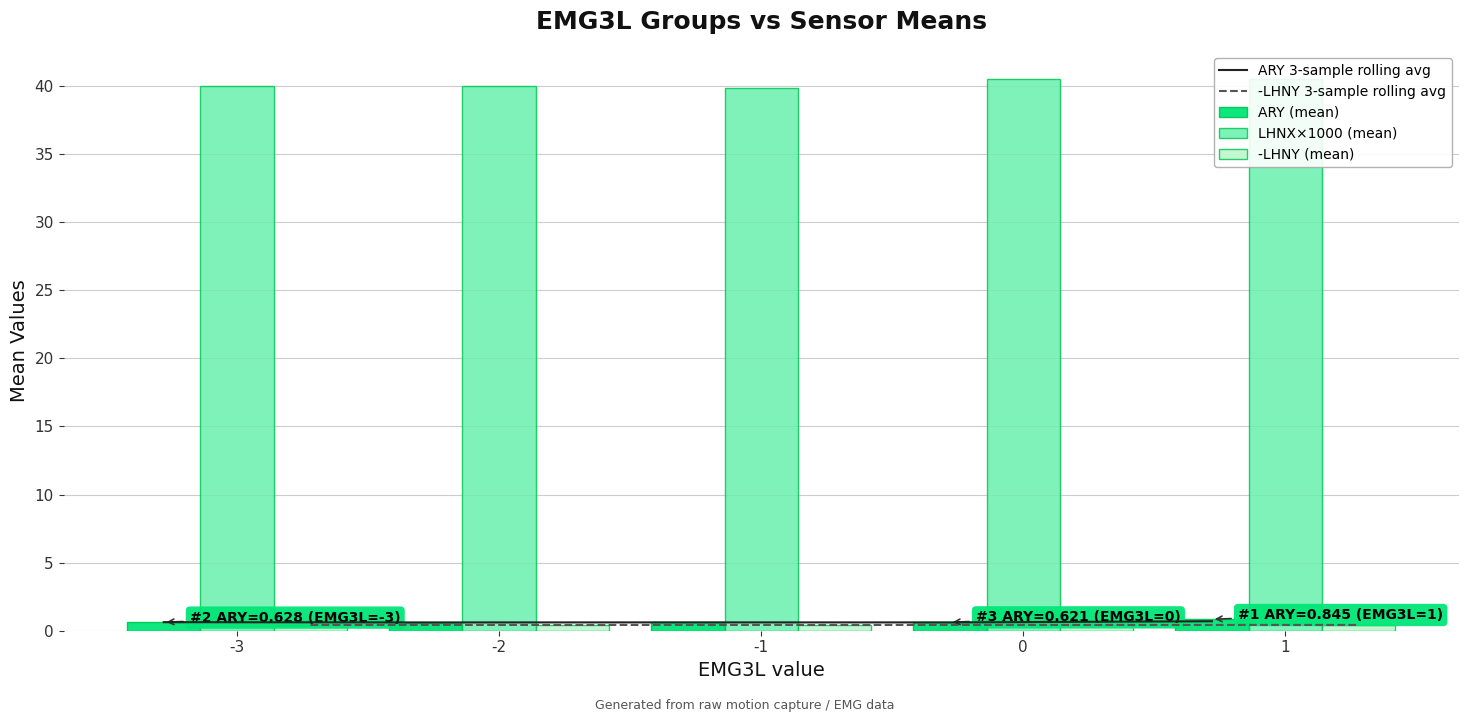

What is the smallest value displayed?

0.4